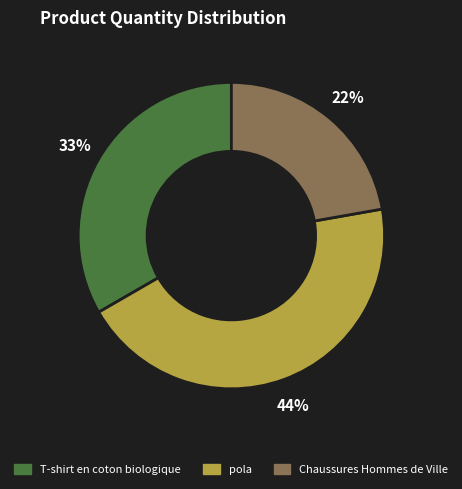

The Chaussures Hommes de Ville slice represents 35% of the pie. True or false?

False